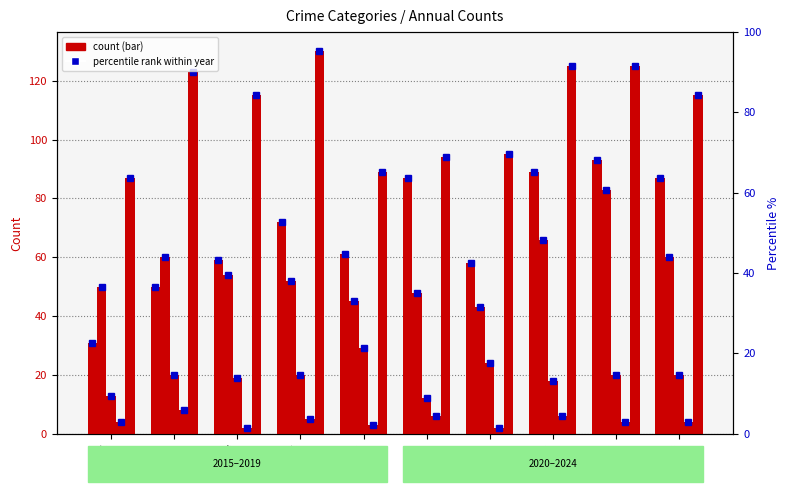

Which series changed the most between 2016 and 2023?

Aggravated Assault